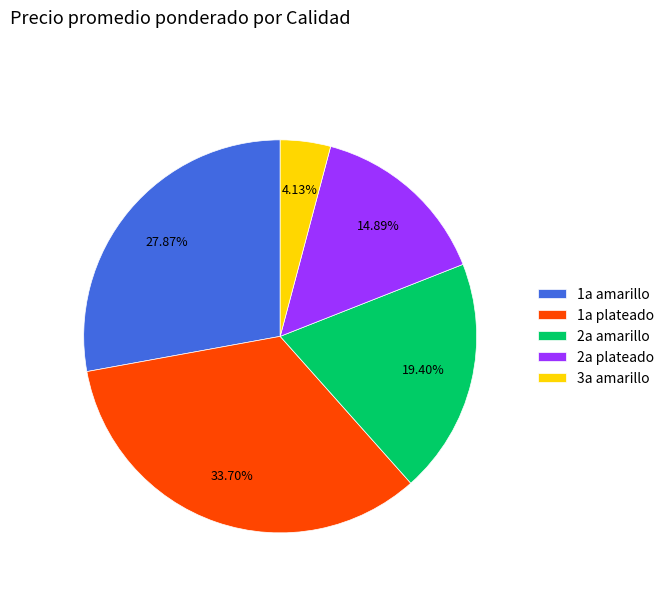

Does any single category account for the majority?

No